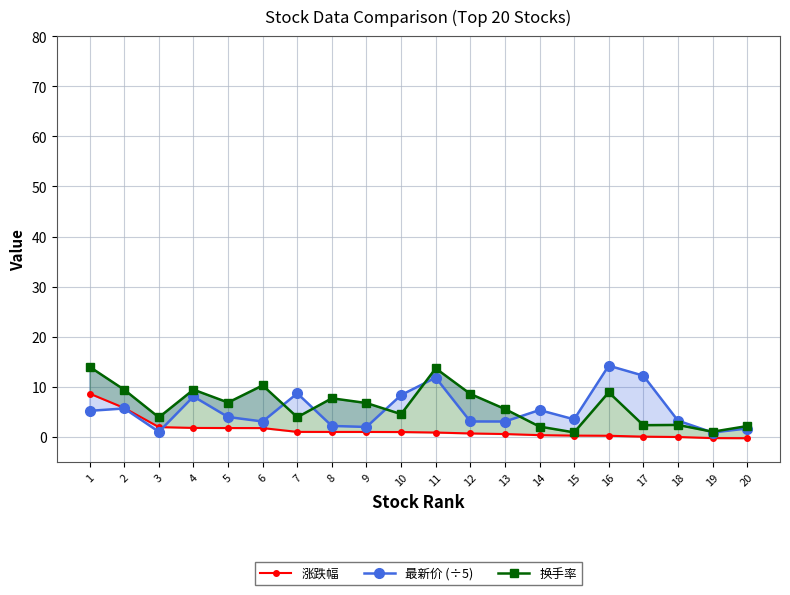

Which series changed the most between 3 and 11?

最新价 (÷5)